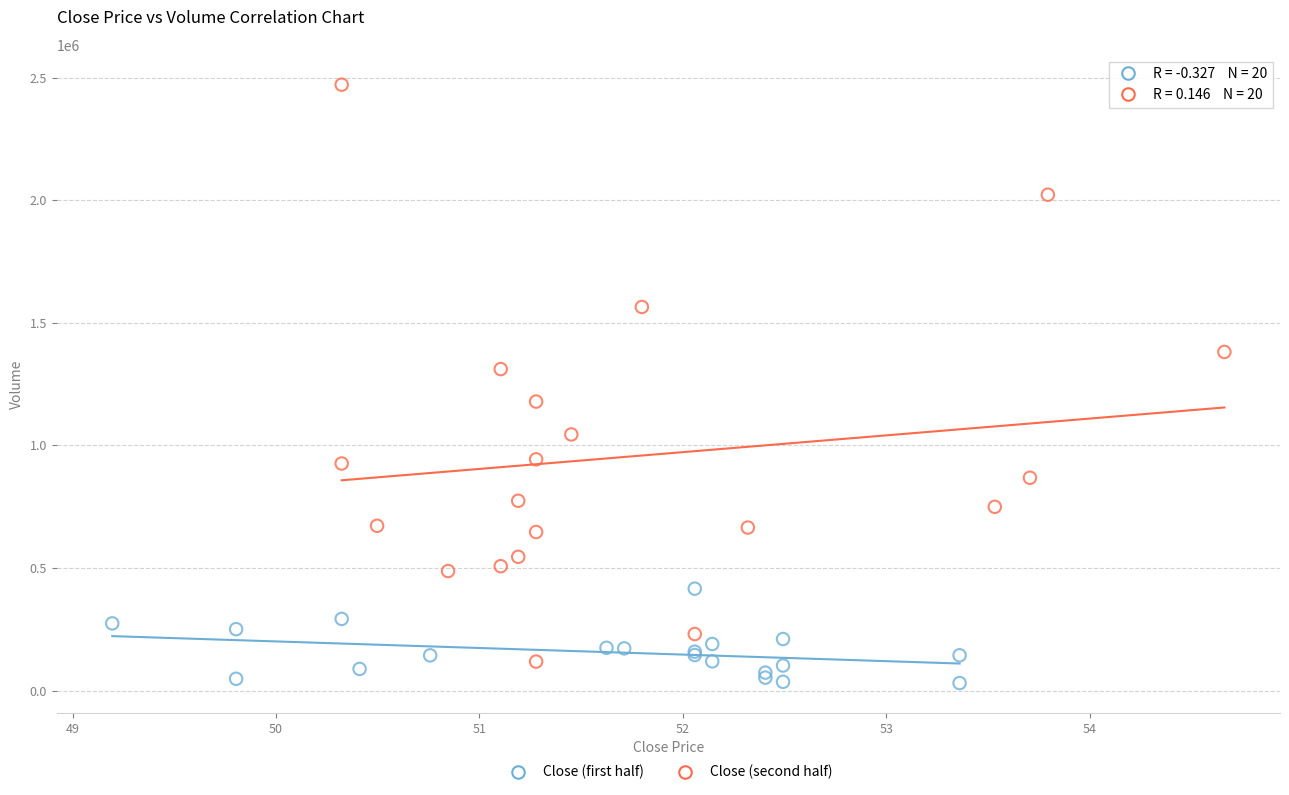

Which series contains the highest Y value?

Close (second half)